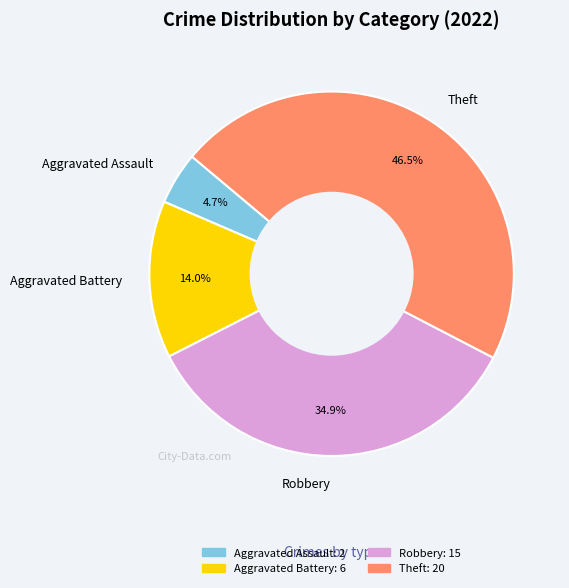

How much of the chart is everything except Robbery?

65.1%